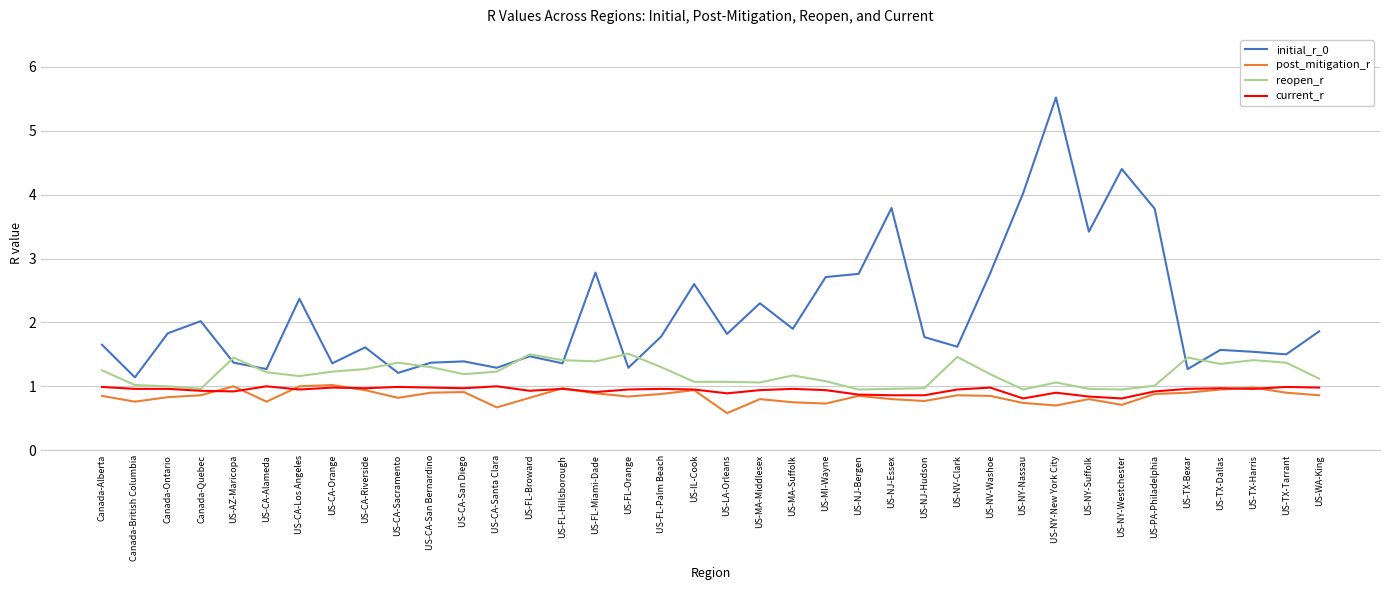

True or false: initial_r_0 and current_r intersect in this chart.

False